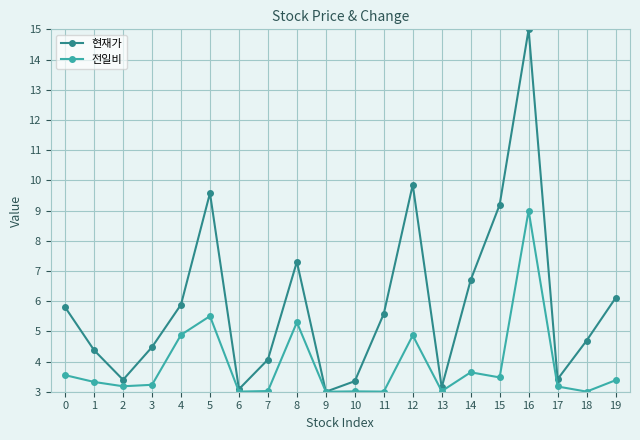

The 현재가 series shows 4.7 at 18. True or false?

True